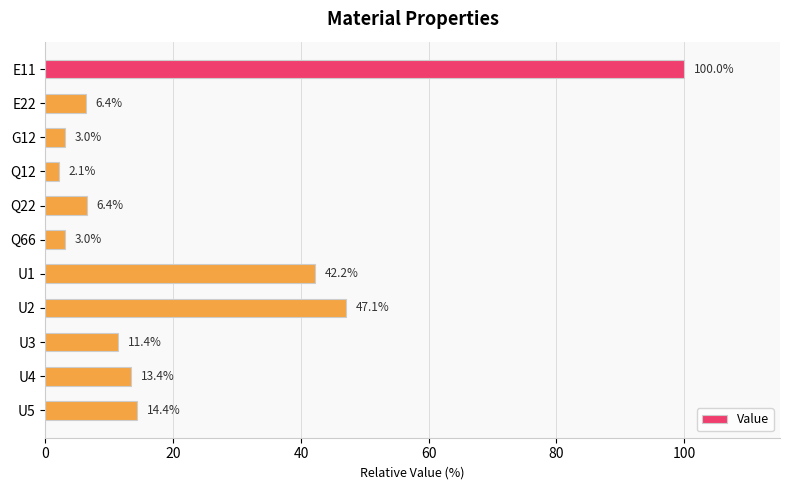

Approximately how many times larger is the value at U3 compared to U1?

0.3